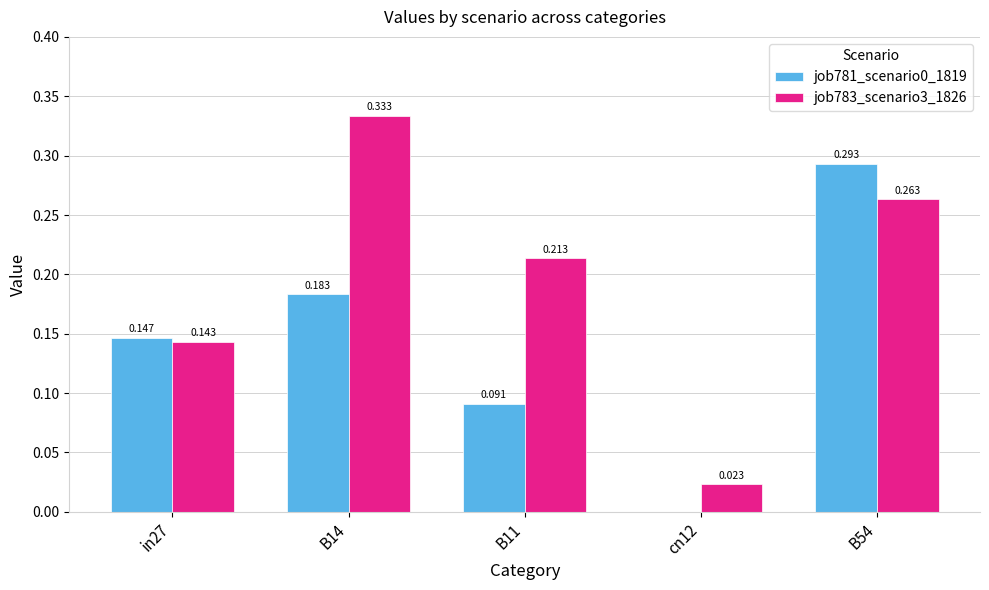

Between B11 and cn12, which series saw the biggest shift?

job783_scenario3_1826